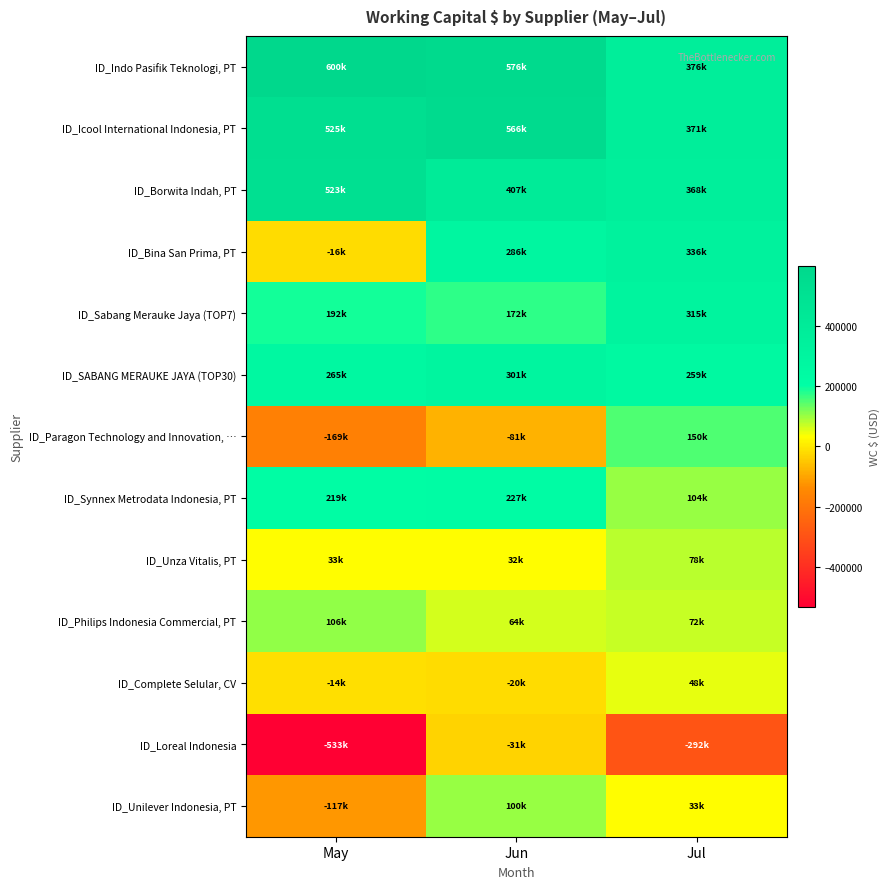

Rank the series at May from highest to lowest value.

ID_Indo Pasifik Teknologi, PT, ID_Icool International Indonesia, PT, ID_Borwita Indah, PT, ID_SABANG MERAUKE JAYA (TOP30), ID_Synnex Metrodata Indonesia, PT, ID_Sabang Merauke Jaya (TOP7), ID_Philips Indonesia Commercial, PT, ID_Unza Vitalis, PT, ID_Complete Selular, CV, ID_Bina San Prima, PT, ID_Unilever Indonesia, PT, ID_Paragon Technology and Innovation, …, ID_Loreal Indonesia